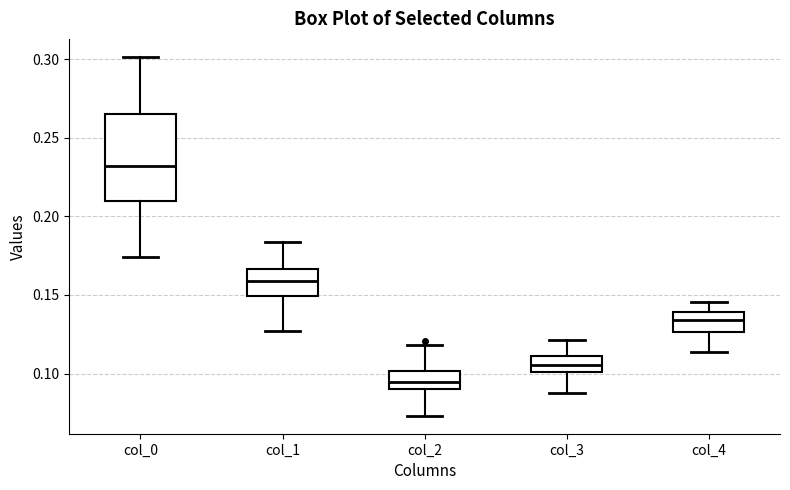

Where is the lower edge of the box for col_0 on the y-axis? The values are not printed on the chart, so give them approximately, as read against the axis.

0.210